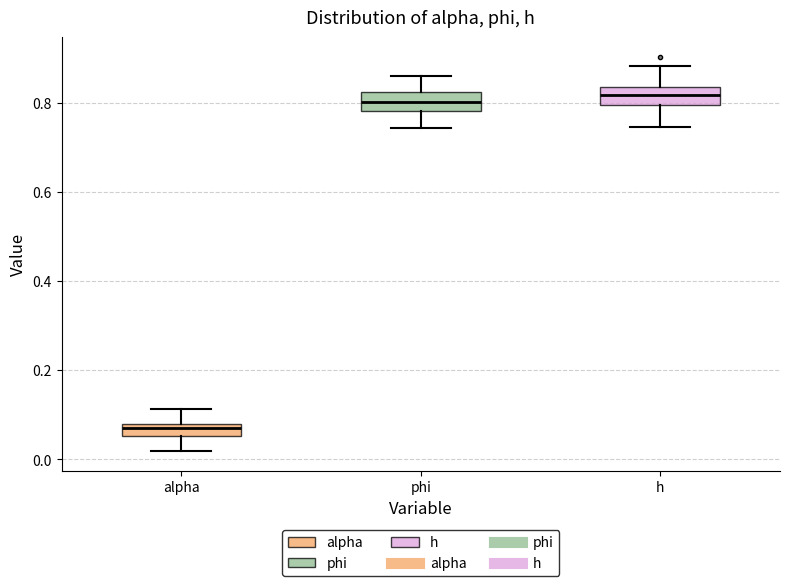

Which box's median line is the lowest?

alpha